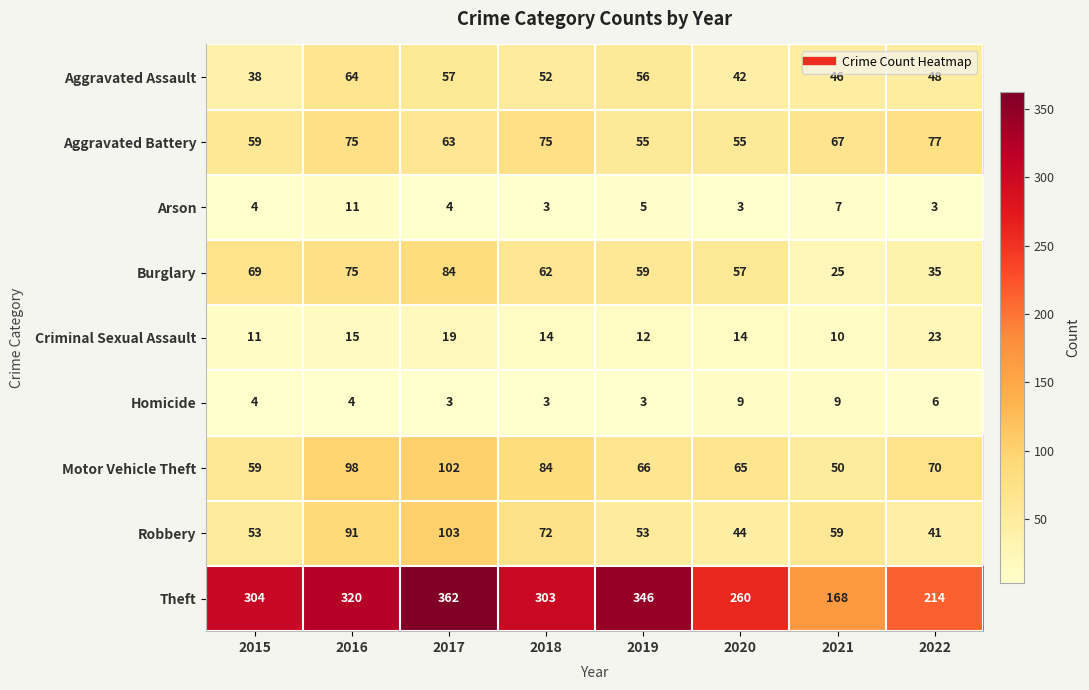

What is the total value across all series at 2022?

517